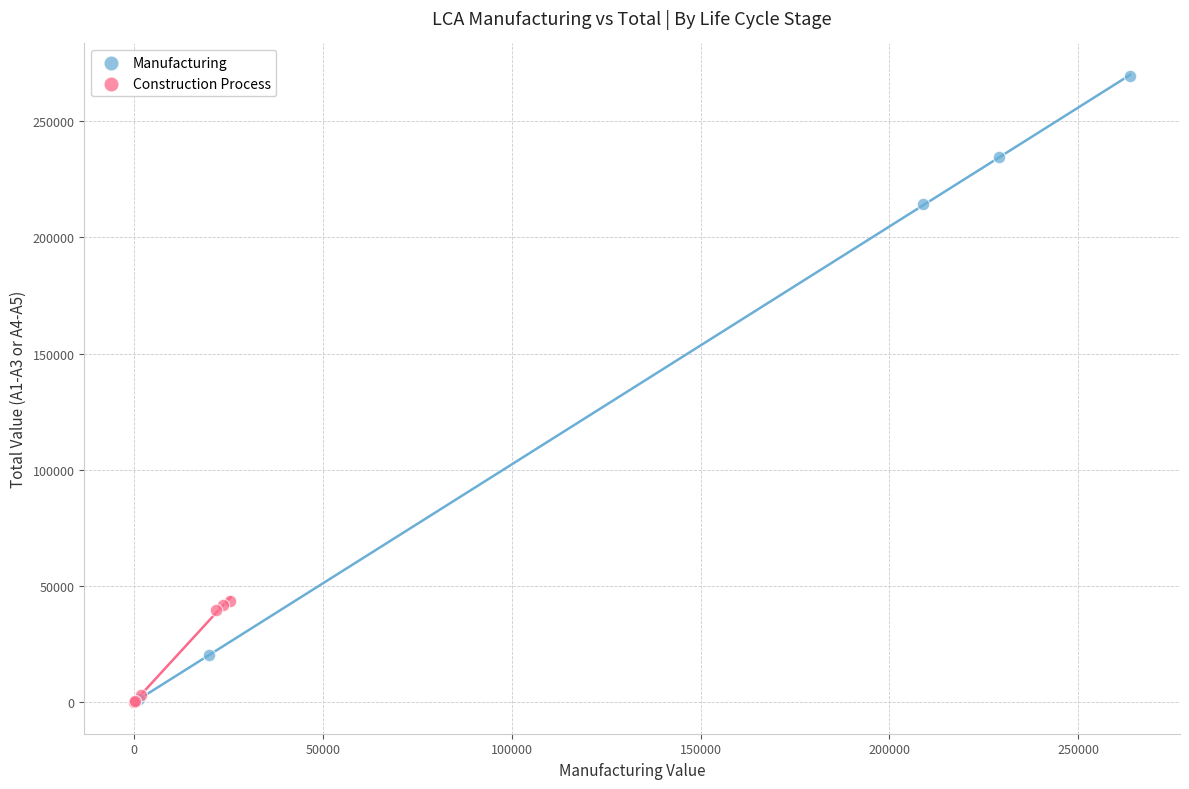

Which series has the widest spread of Y values?

Manufacturing